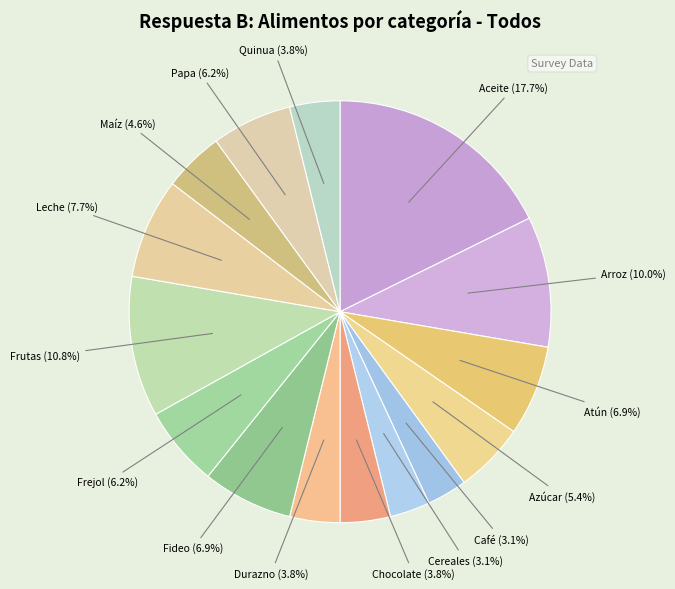

Which slice is the largest?

Aceite